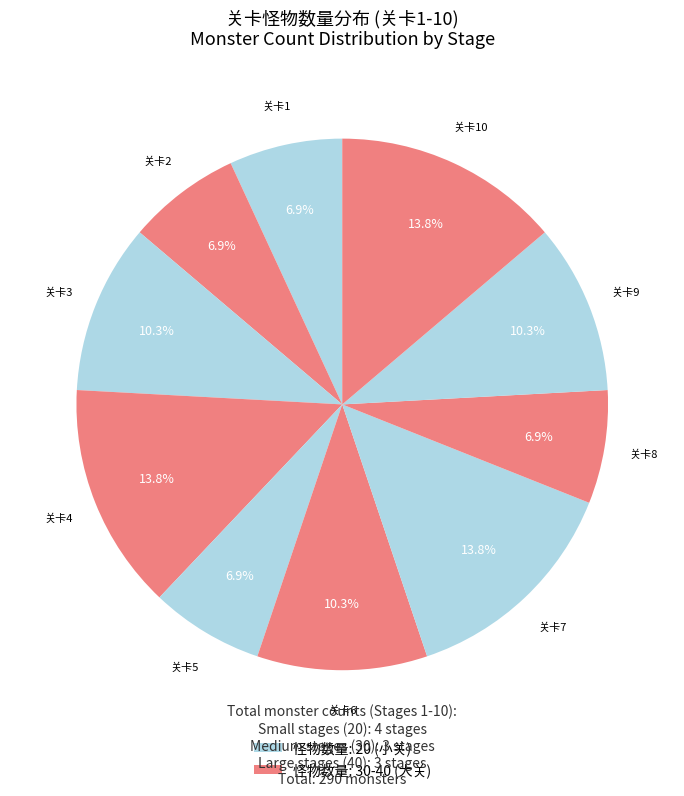

How many segments does this pie chart have?

10